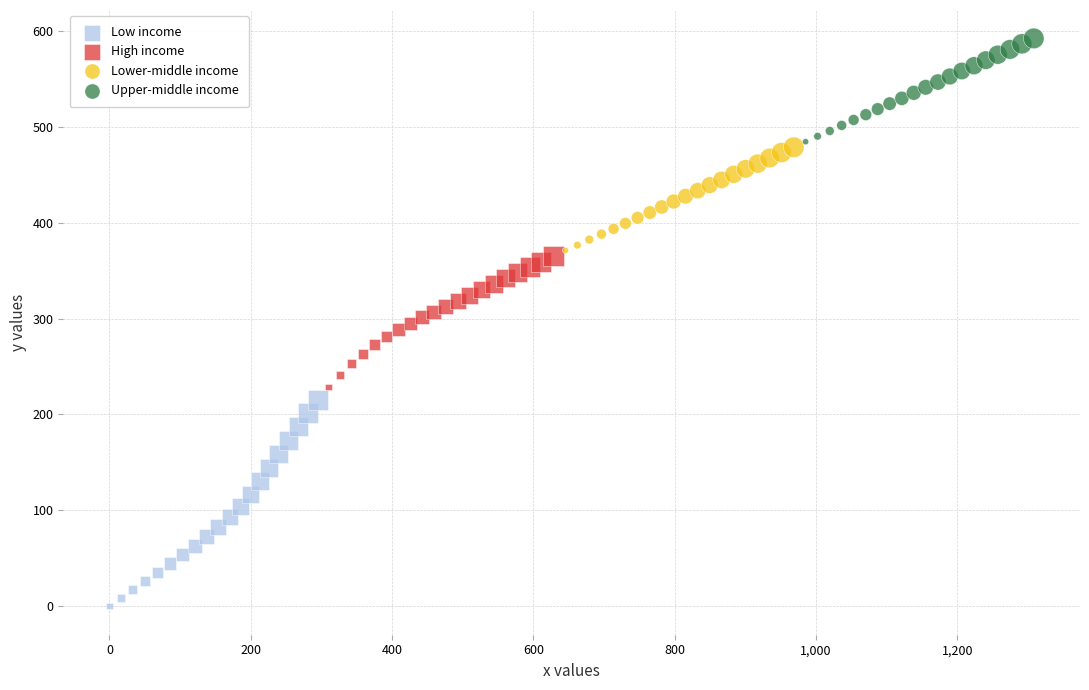

Which series has the widest spread of Y values?

Low income